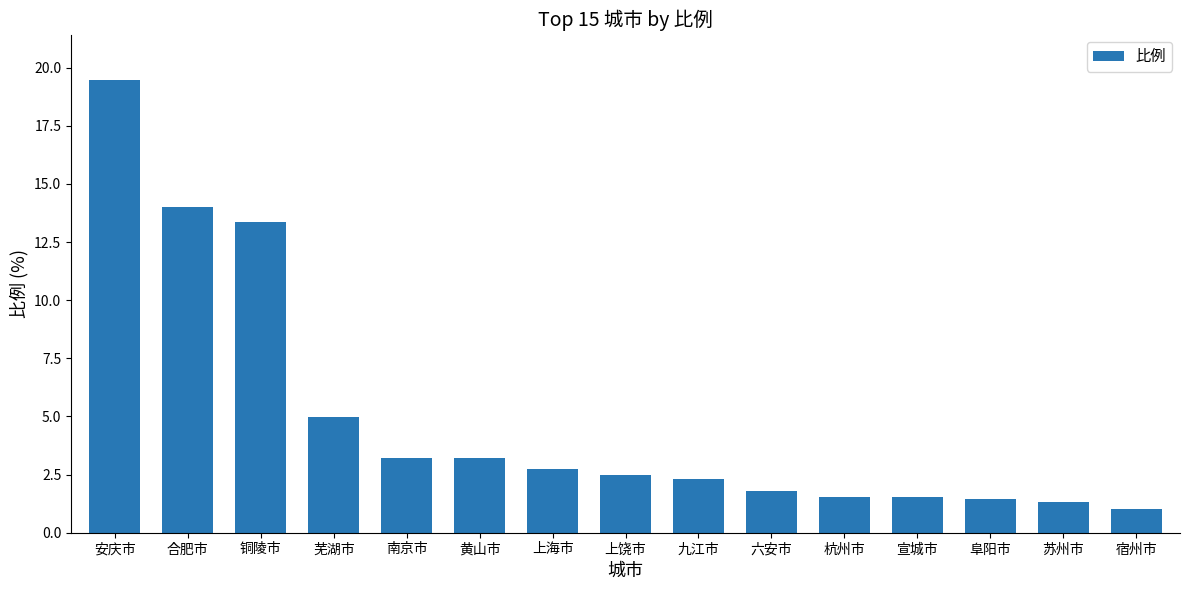

At which category does the chart reach its peak across all series?

安庆市